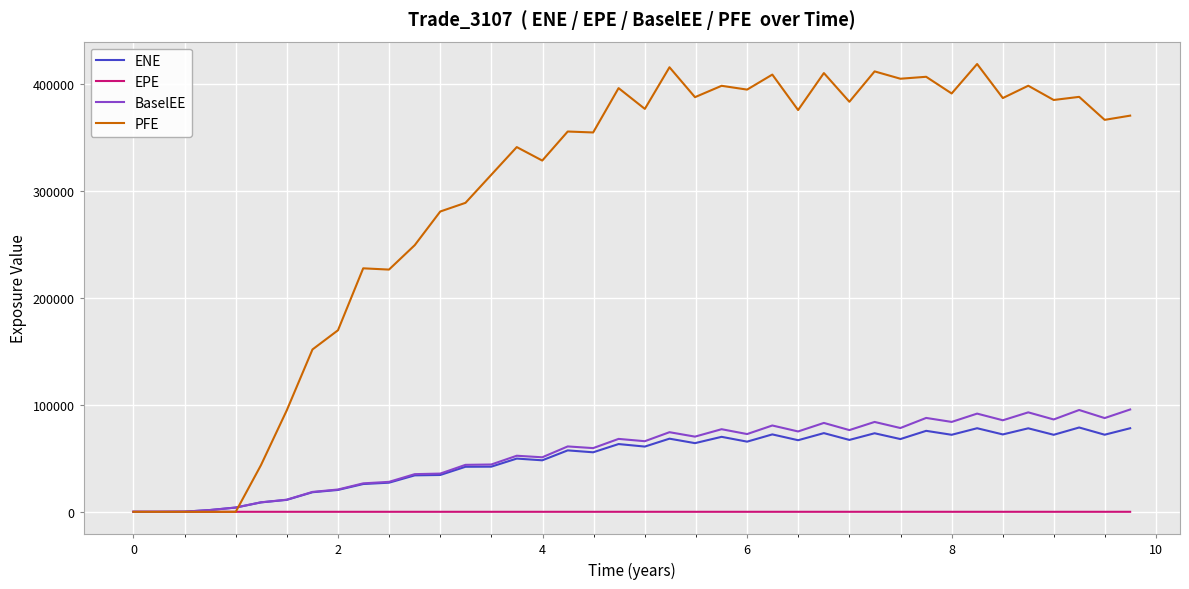

Which series has the widest spread of values?

PFE